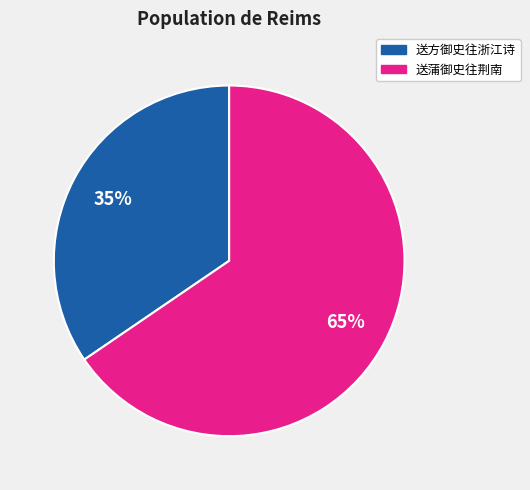

To the nearest percent, what percentage of the pie is 送方御史往浙江诗?

35%